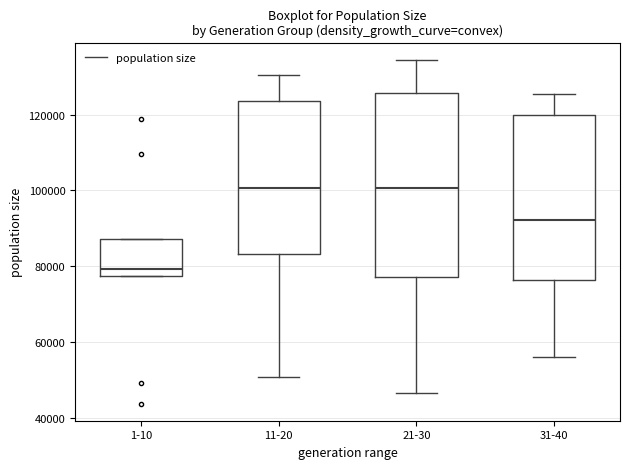

Reading left to right, transcribe this box plot: for each box, give where its median line is, the range the box spans, and where its two whiskers end, as read against the y-axis. The values are not printed on the chart, so give them approximately, as read against the axis.

1-10: median 80000, box 78000 to 88000, whiskers 78000 to 88000
11-20: median 100000, box 84000 to 124000, whiskers 50000 to 130000
21-30: median 100000, box 78000 to 126000, whiskers 46000 to 134000
31-40: median 92000, box 76000 to 120000, whiskers 56000 to 126000